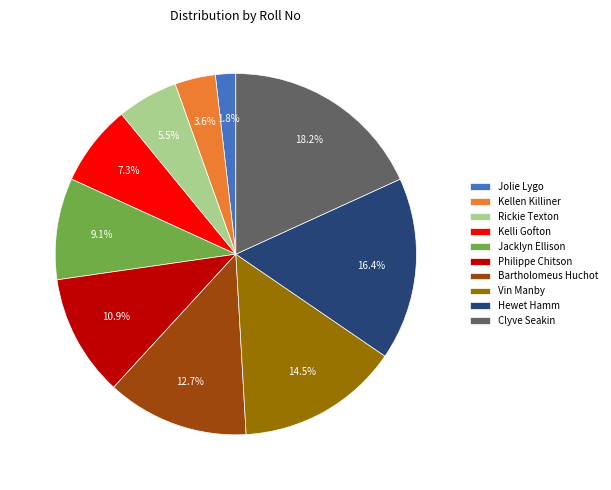

The Philippe Chitson slice represents 11% of the pie. True or false?

True